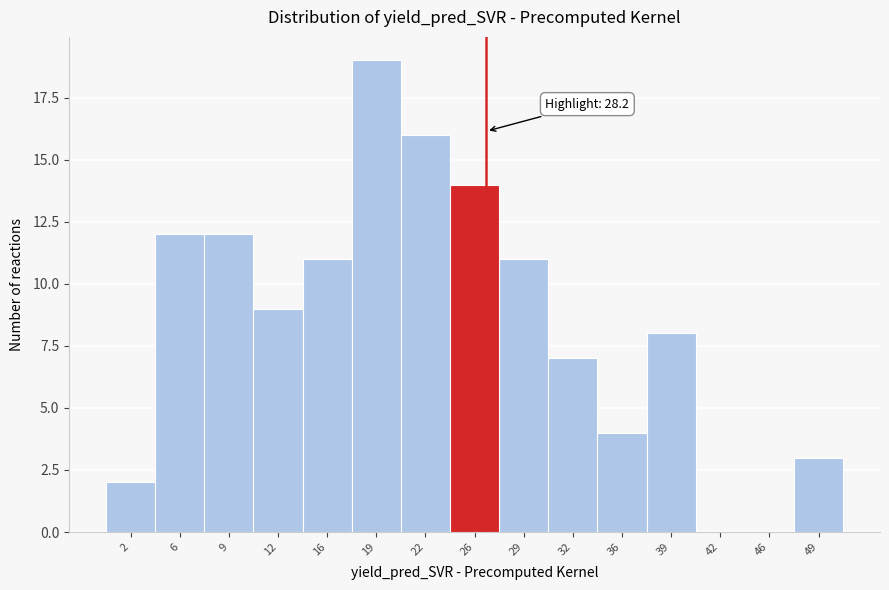

Reading right to left, list all the values displayed in this chart.

49=3	46=0	42=0	39=8	36=4	32=7	29=11	26=14	22=16	19=19	16=11	12=9	9=12	6=12	2=2